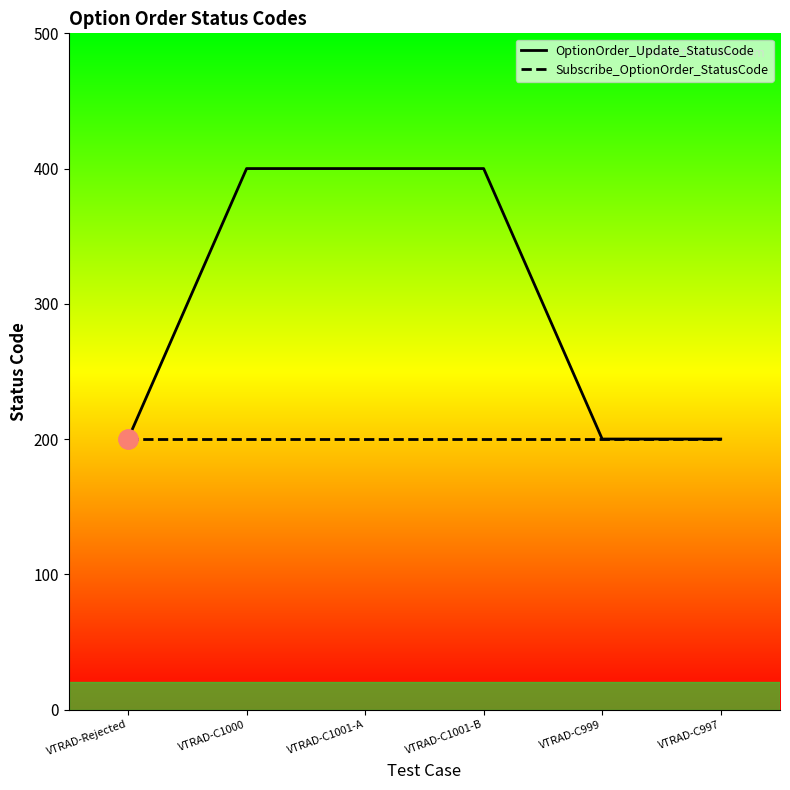

Which series has the widest spread of values?

OptionOrder_Update_StatusCode